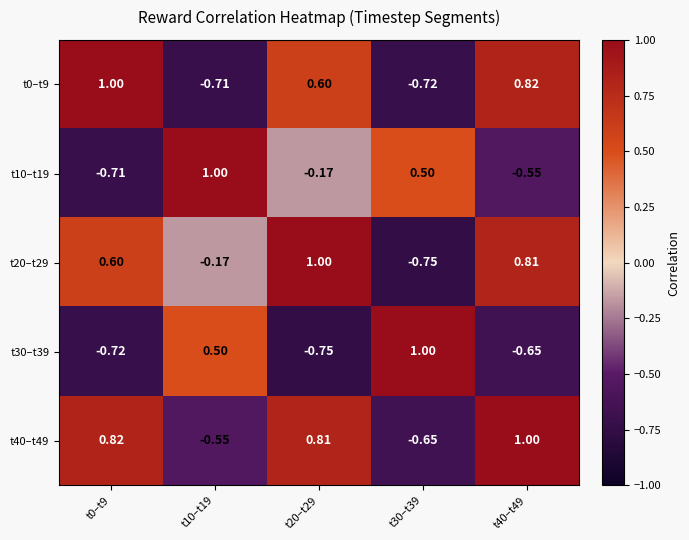

How many values in the t20–t29 series are below 0?

2